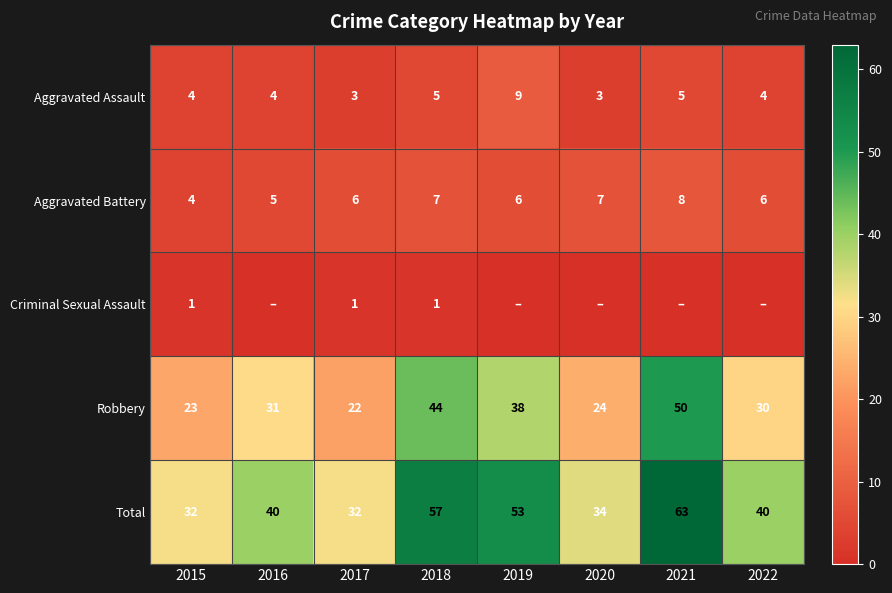

At 2018, list the series in order from largest to smallest.

Total, Robbery, Aggravated Battery, Aggravated Assault, Criminal Sexual Assault